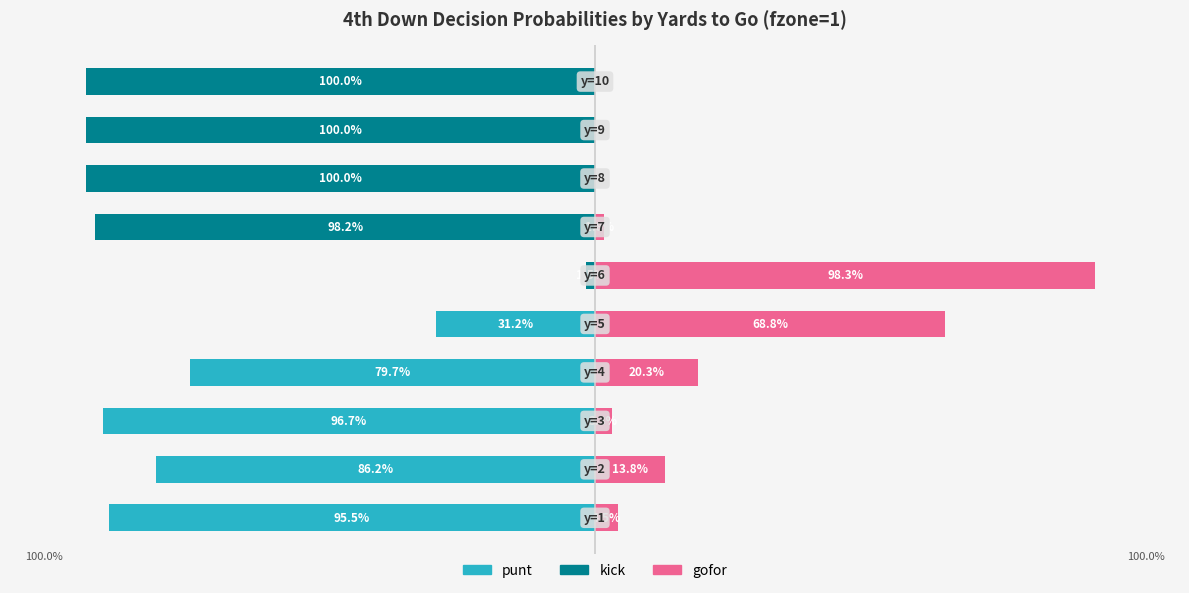

The punt series shows 0.4 at 1.5. True or false?

False